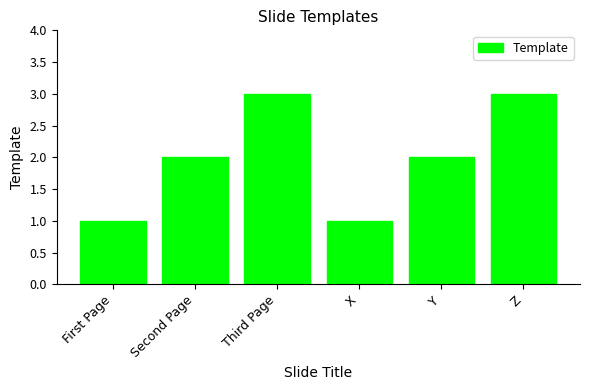

What is the sum of all values?

12